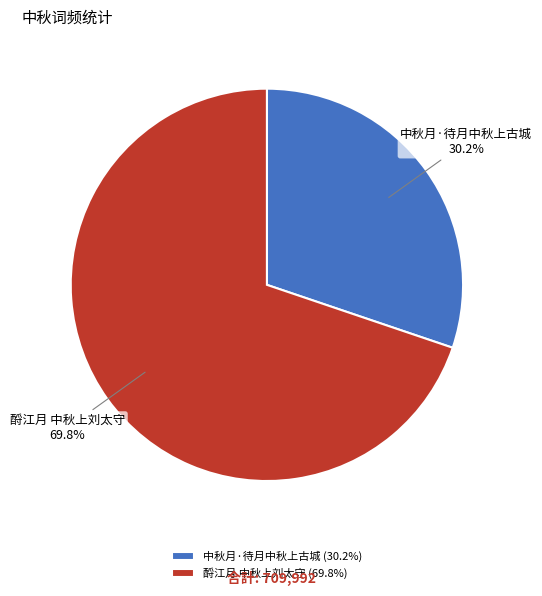

Does any single category account for the majority?

Yes